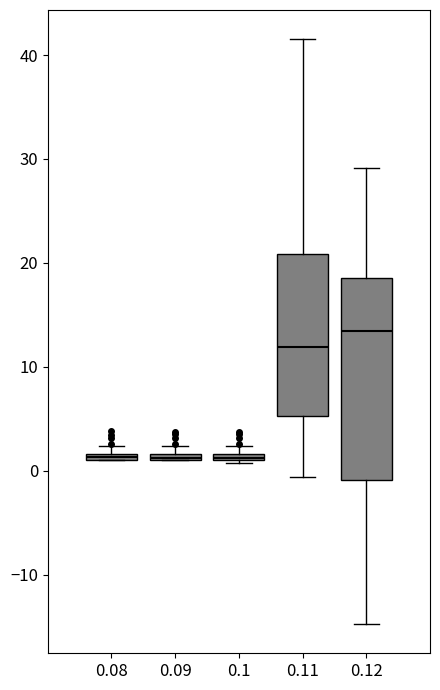

Which box's median line is the highest?

0.12